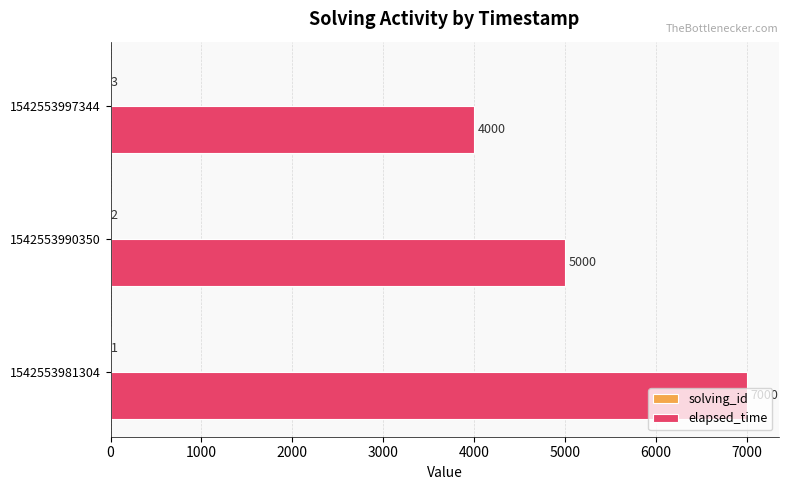

The value of elapsed_time at 1542553997344 is 4000. True or false?

True